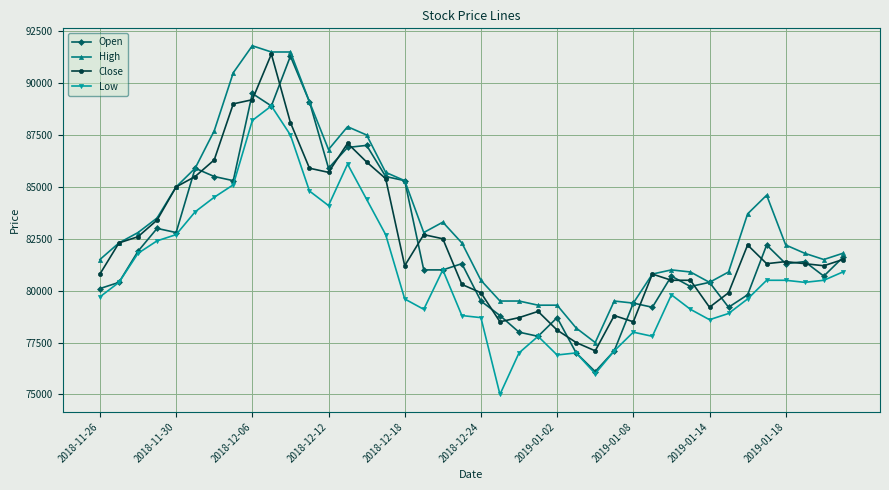

Which series has the largest total across all categories?

High